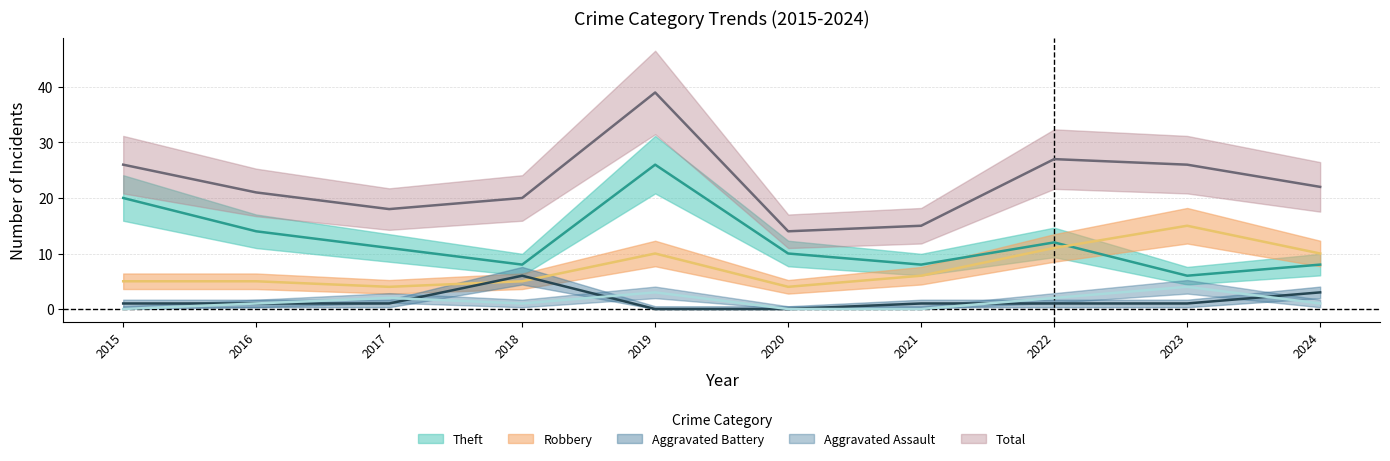

What is the sum of the Aggravated Battery values at 2019 and 2022?

1